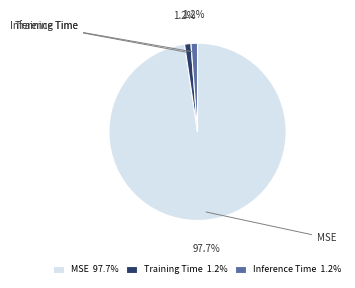

Between MSE 97.7% and Training Time 1.2%, which is larger?

MSE 97.7%